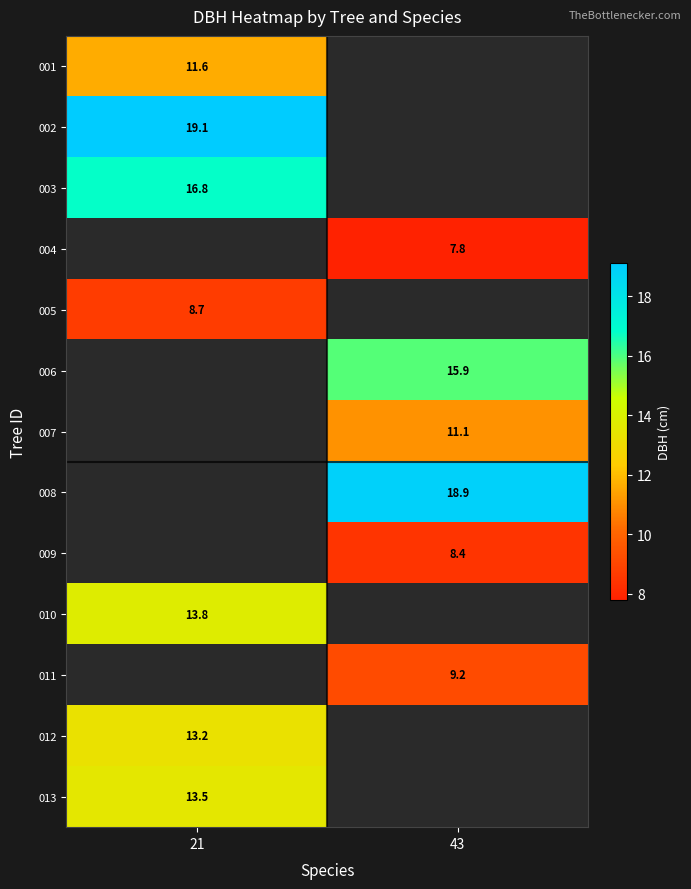

Is the value of 009 at 43 greater than the value of 010 at 21?

No